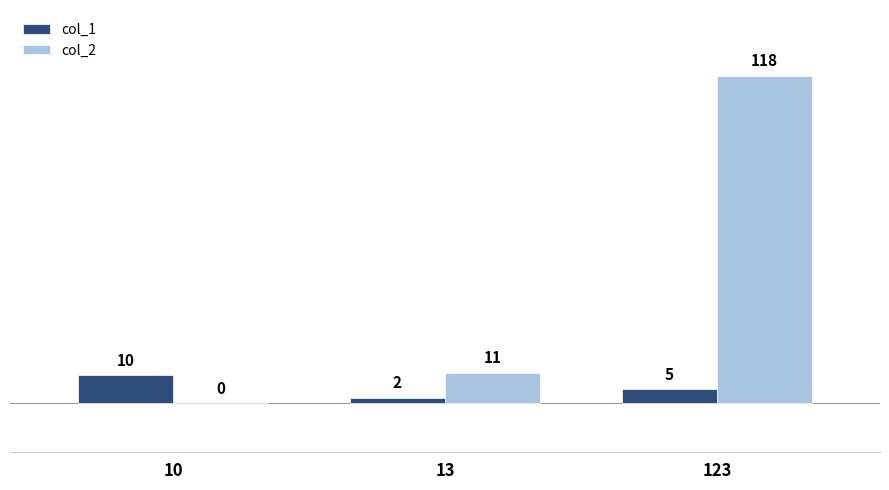

At which label is col_1 closest to 6?

123